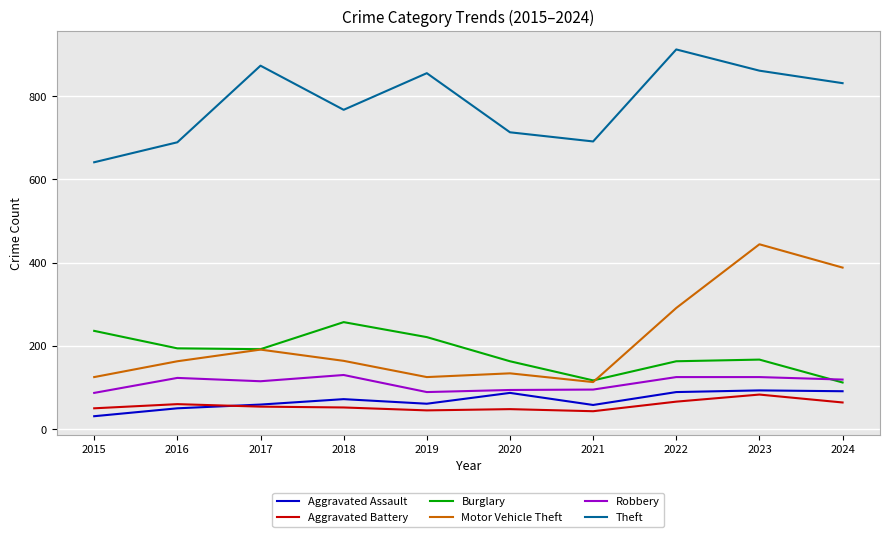

In Burglary, how many points are lower than both neighbors (excluding endpoints)?

2